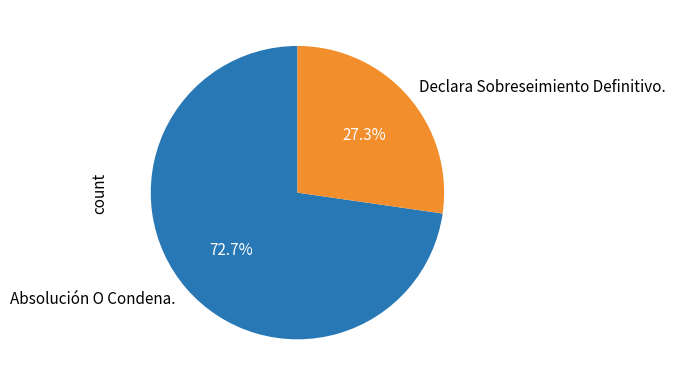

Rank the categories by value from highest to lowest.

Absolución O Condena., Declara Sobreseimiento Definitivo.